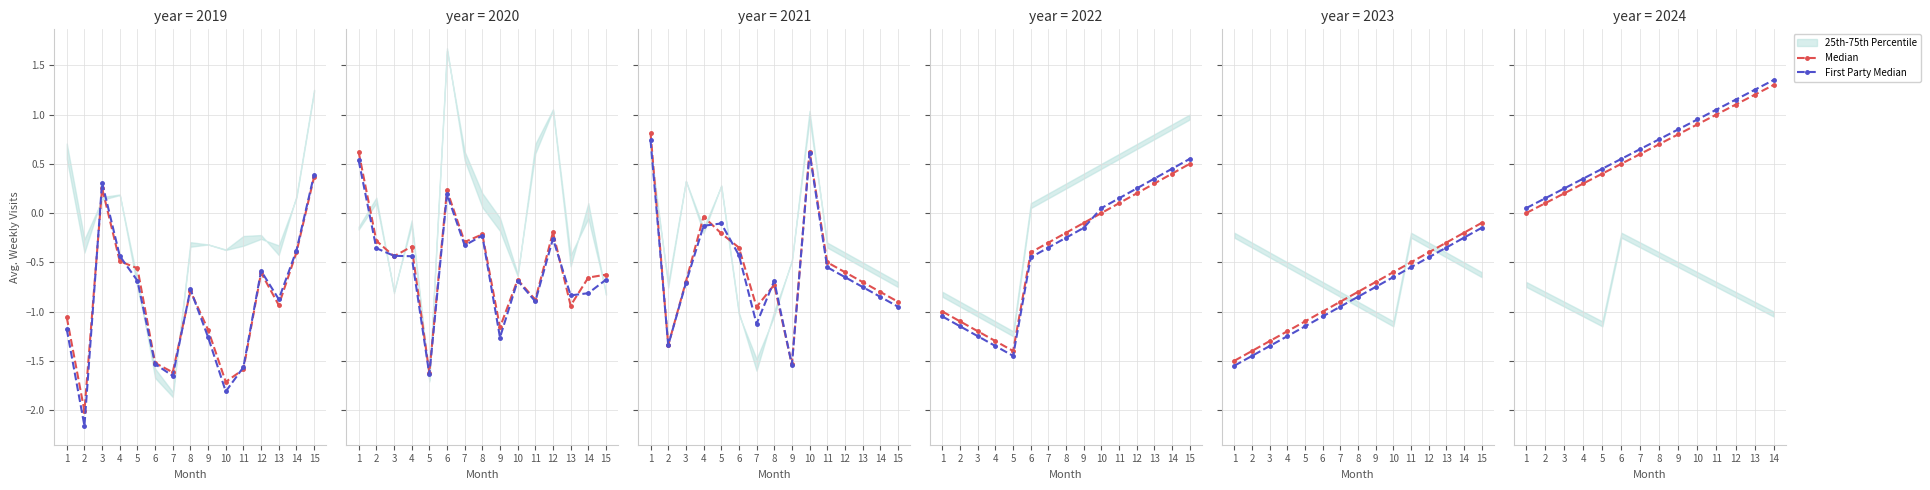

The First Party Median series shows 0.6 at 6. True or false?

True